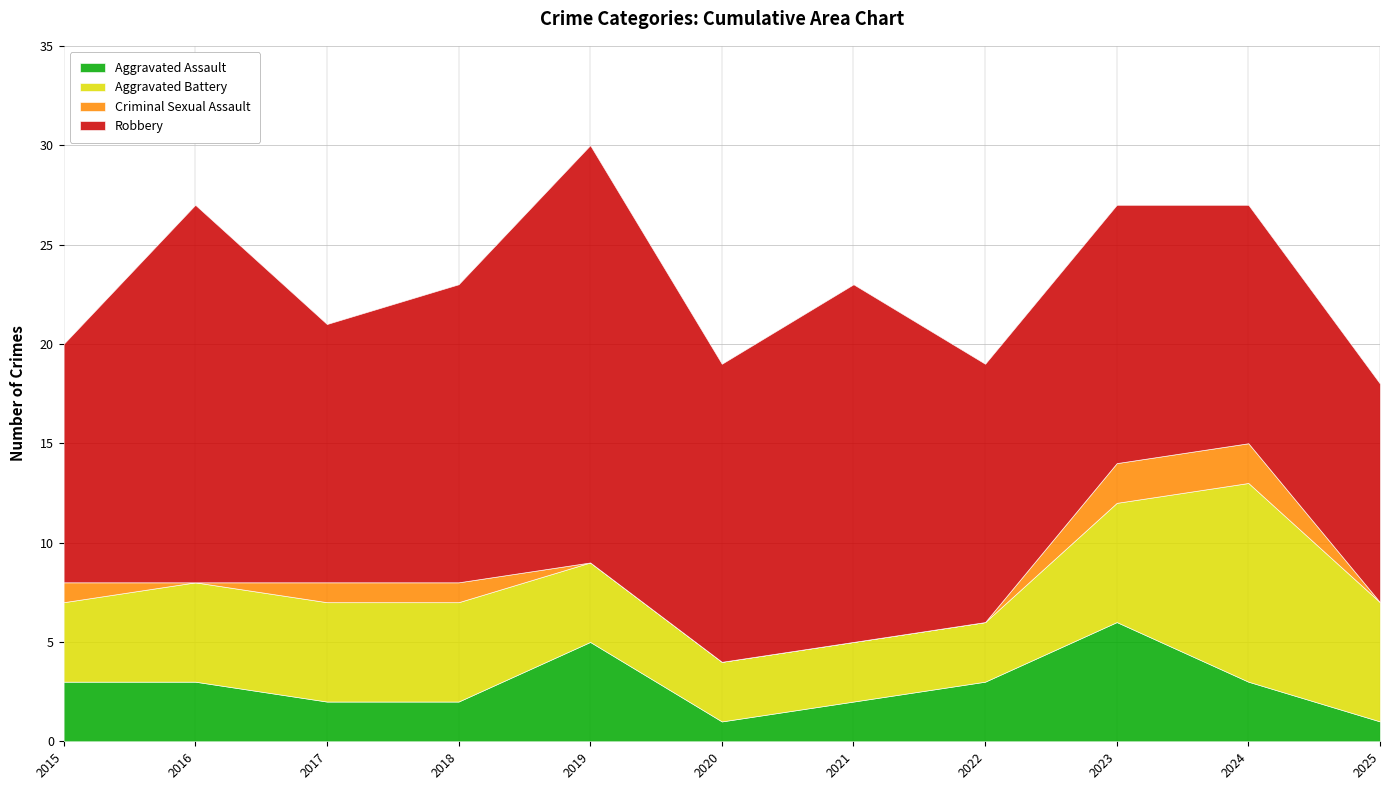

List the series in order of their peak value, highest first.

Robbery, Aggravated Battery, Aggravated Assault, Criminal Sexual Assault